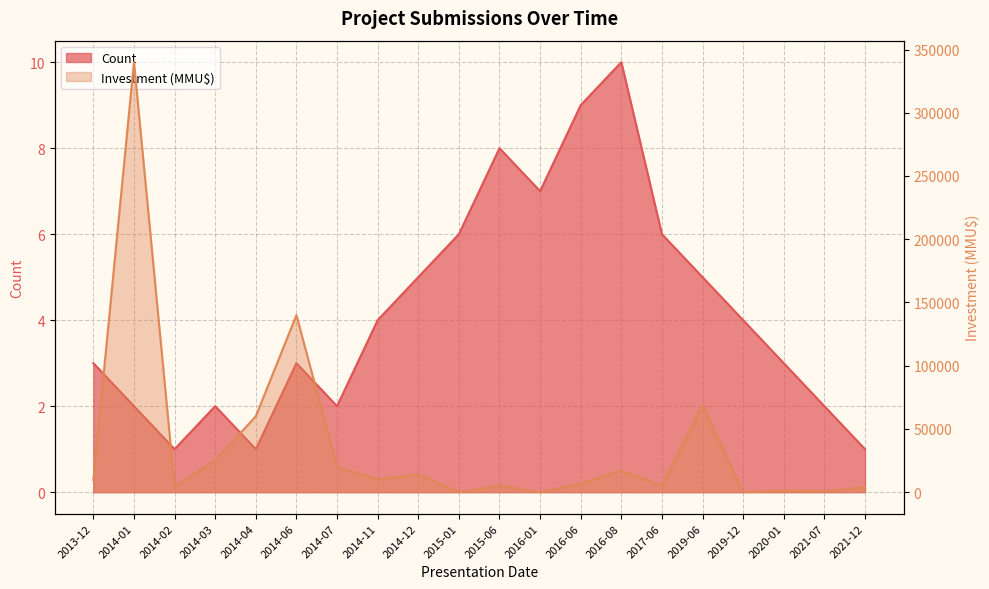

The Investment (MMU$) series shows 0 at 2015-01. True or false?

True